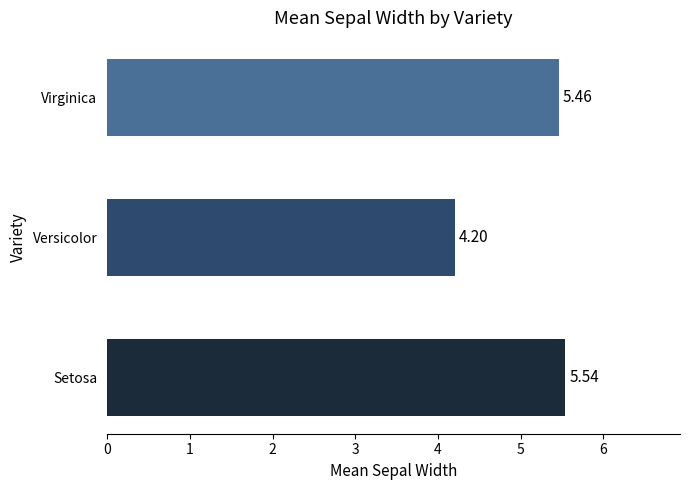

Which label corresponds to the largest value in the chart?

Setosa